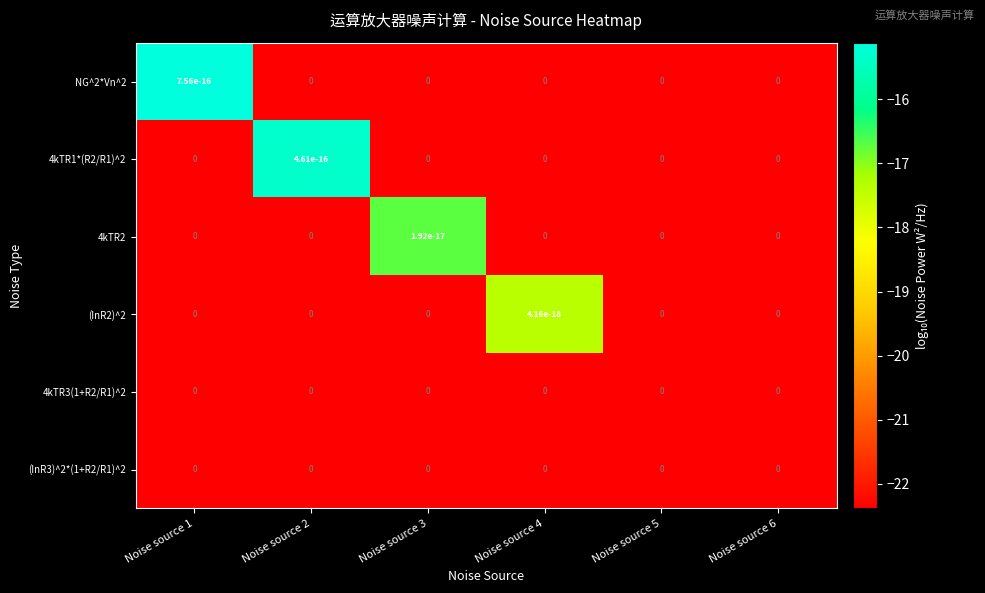

At how many categories does at least one series exceed -21?

4